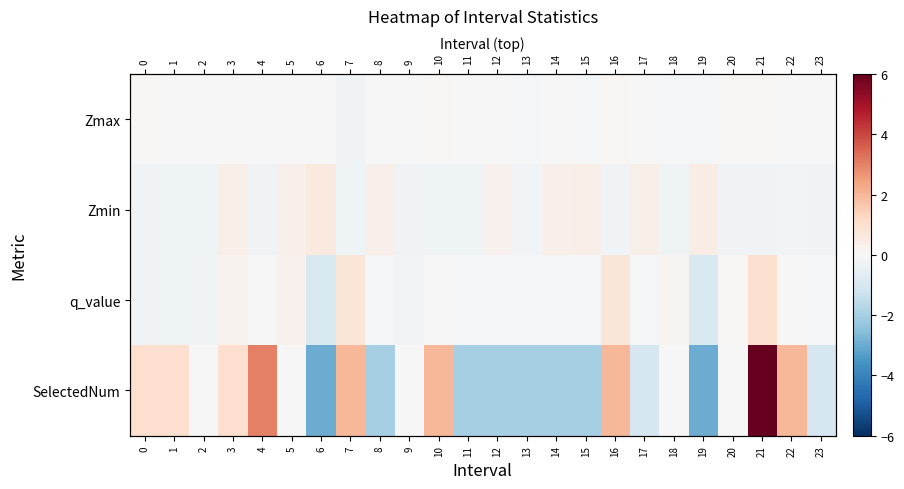

How many categories are shown in the chart?

24